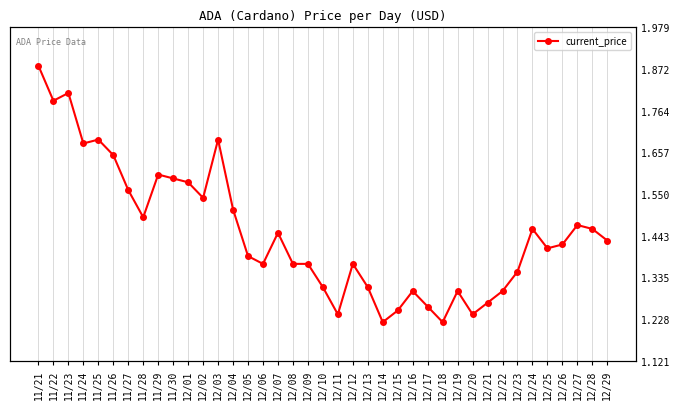

The chart shows a value of 2.0 at 12/18. True or false?

False